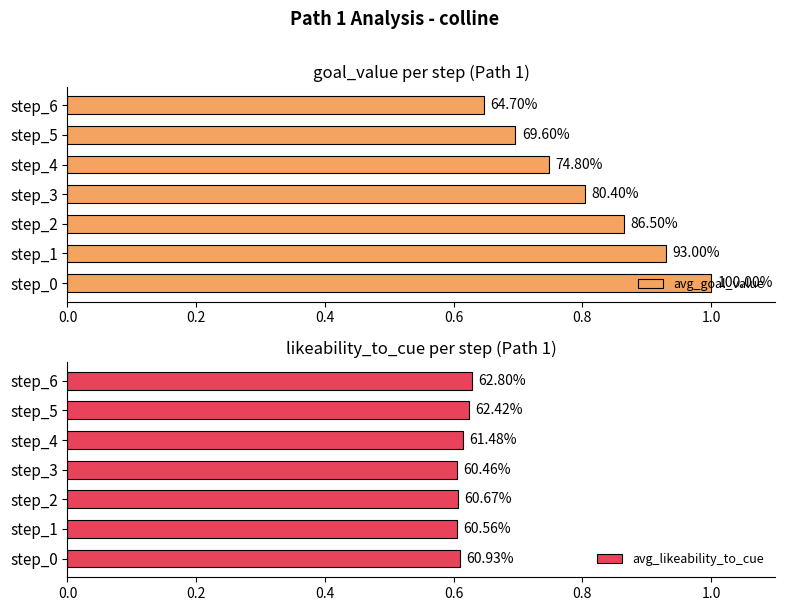

Is it true that avg_goal_value equals 1.0 at step_0?

True